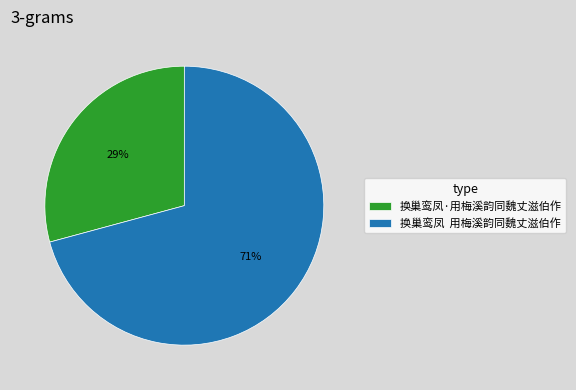

Rank the categories by value from highest to lowest.

换巢鸾凤 用梅溪韵同魏丈滋伯作, 换巢鸾凤·用梅溪韵同魏丈滋伯作